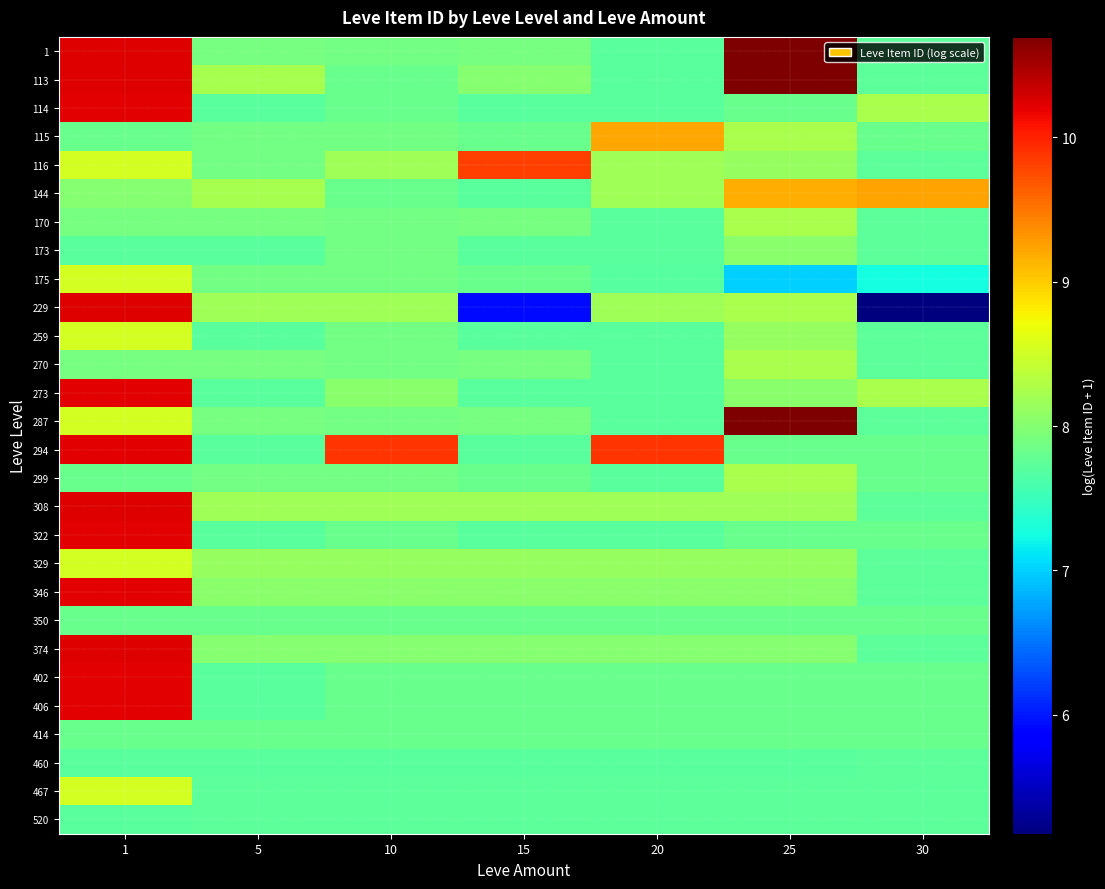

At how many categories does at least one series exceed 8?

7